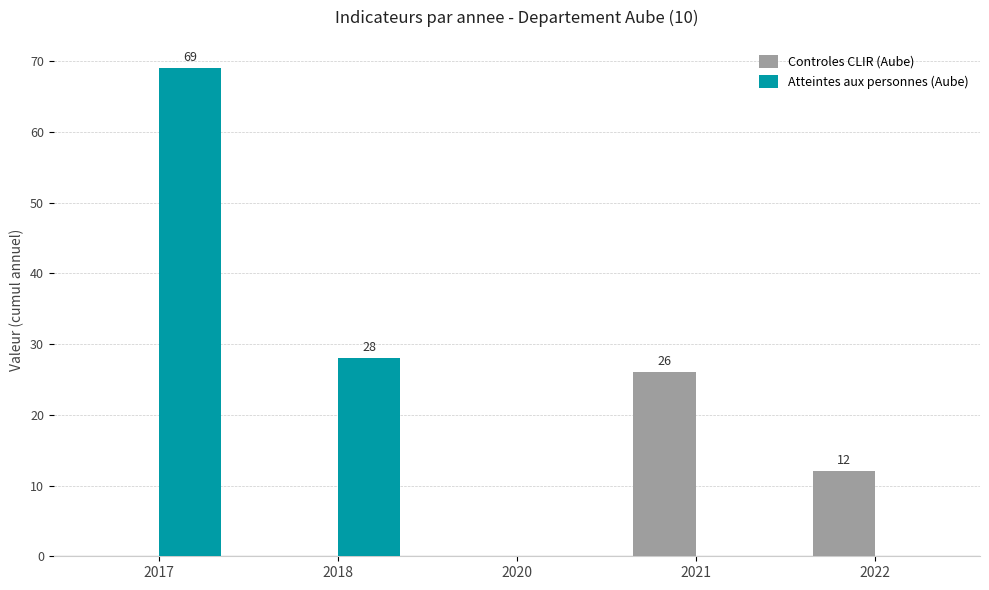

Are the bars horizontal?

No